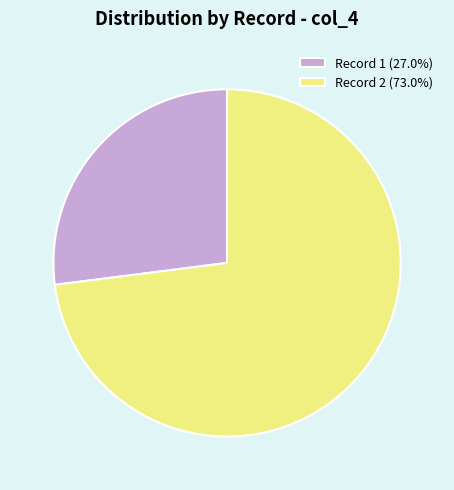

Does any single category account for the majority?

Yes